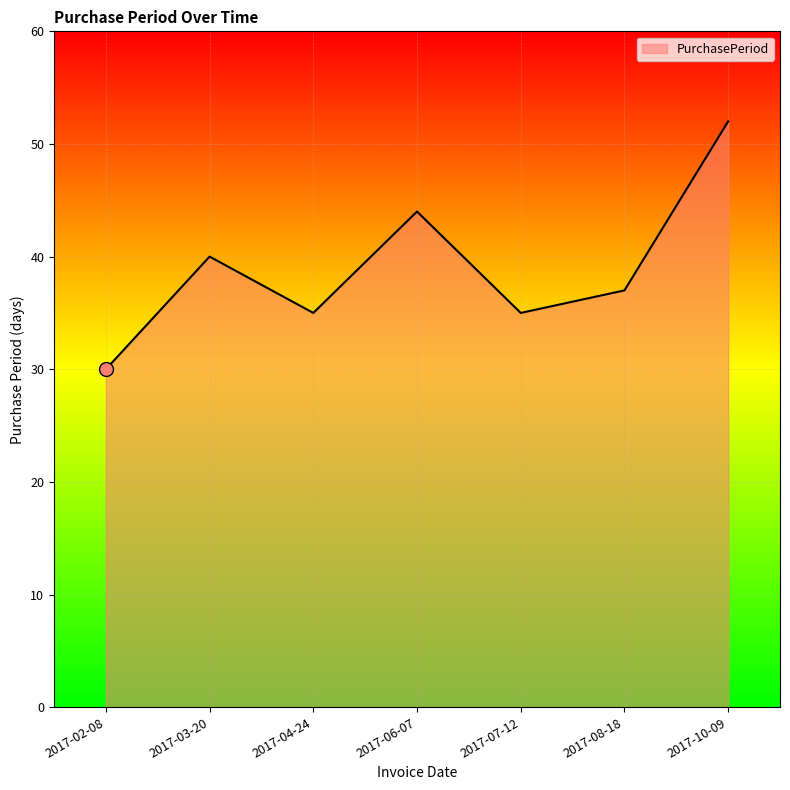

At which label is the value closest to 41?

2017-03-20